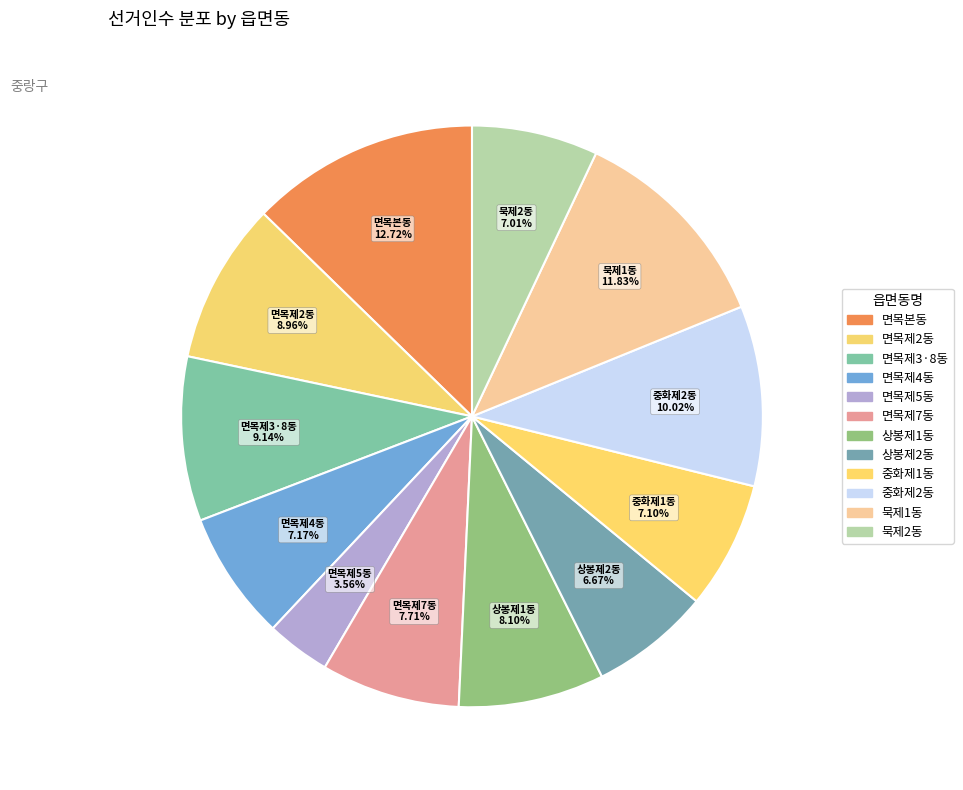

Which slice is the largest?

면목본동